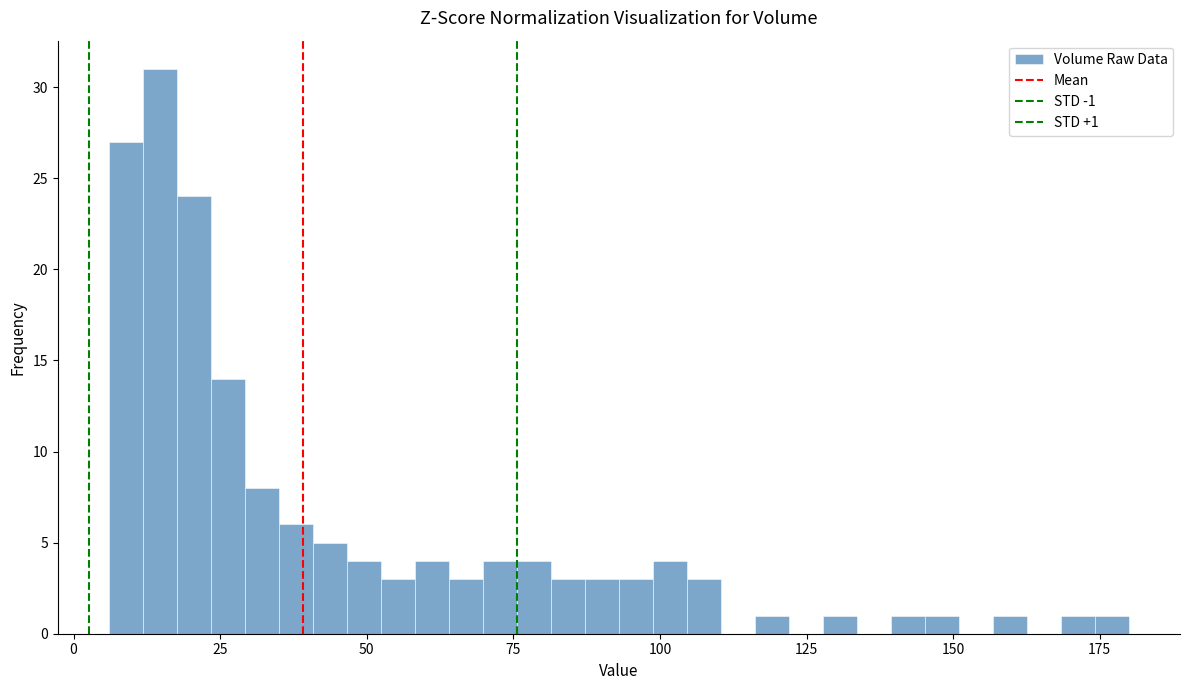

Around what value on the x-axis is the tallest bar? Give the approximate position of its centre, as read against the axis.

15